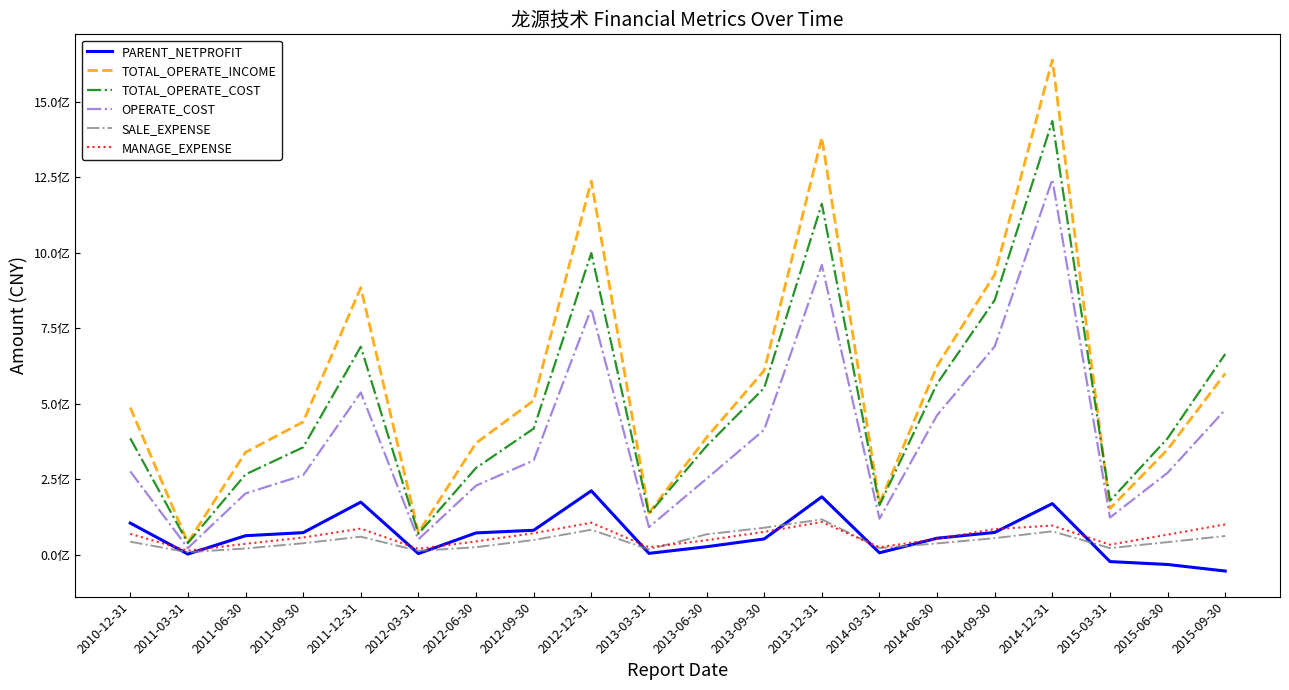

True or false: SALE_EXPENSE has a value of 65665713.4 at 2015-06-30.

False